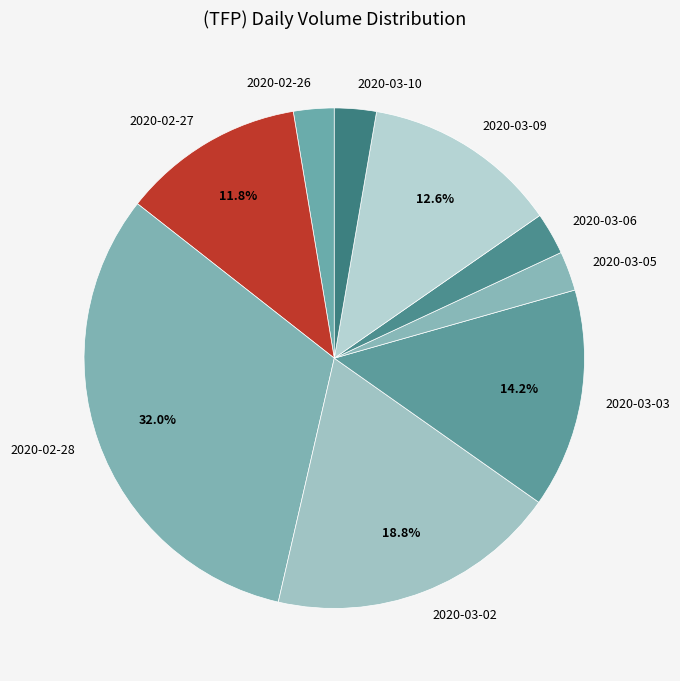

Do 2020-02-26 and 2020-03-03 together represent more than half of the pie?

No